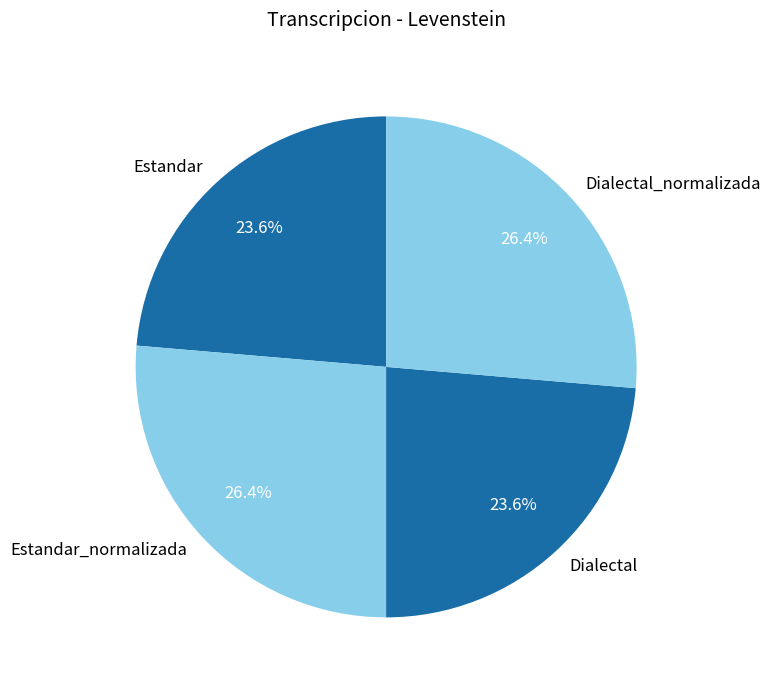

Is Dialectal the majority of the pie?

No